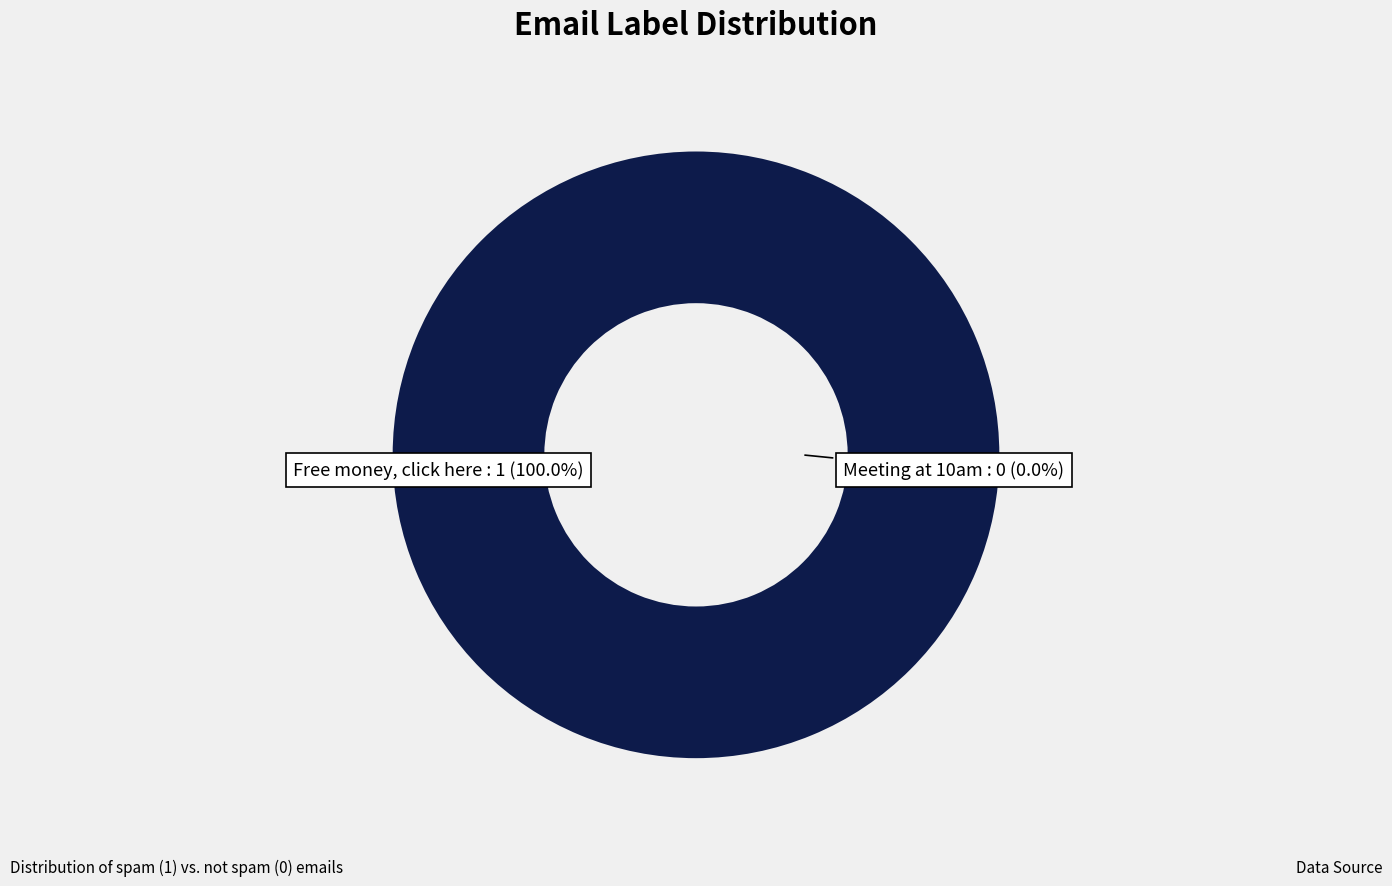

Do Meeting at 10am and Free money, click here together represent more than half of the pie?

Yes